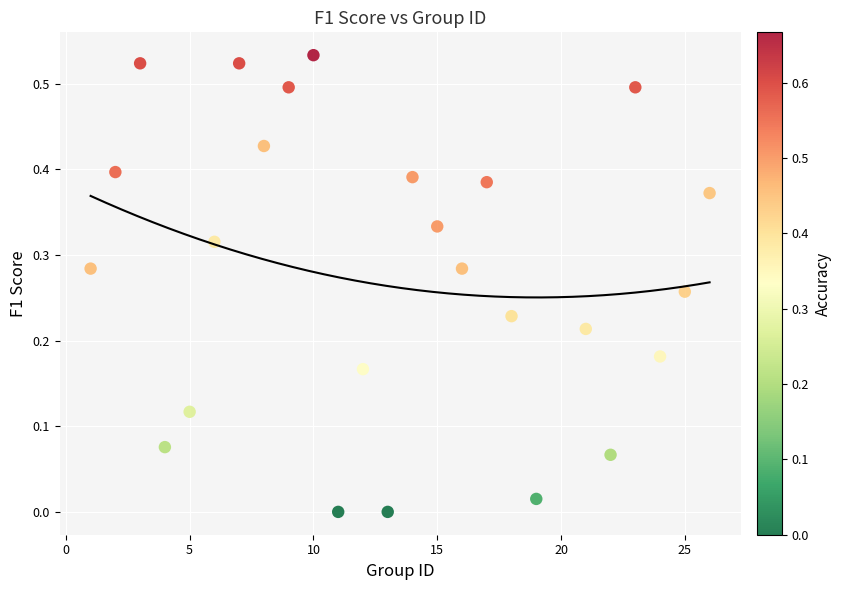

What is the range of X values (max minus min)?

25.0